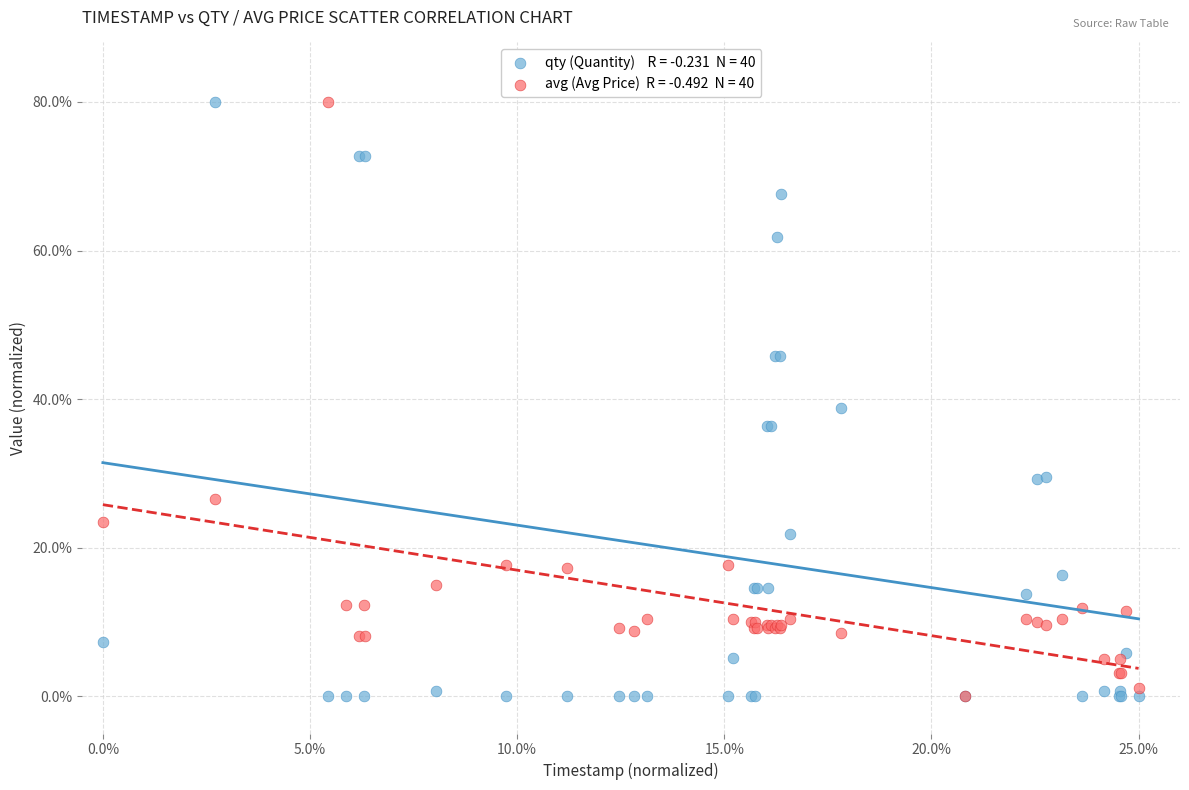

Across all series, what Y value is closest to 40?

38.8